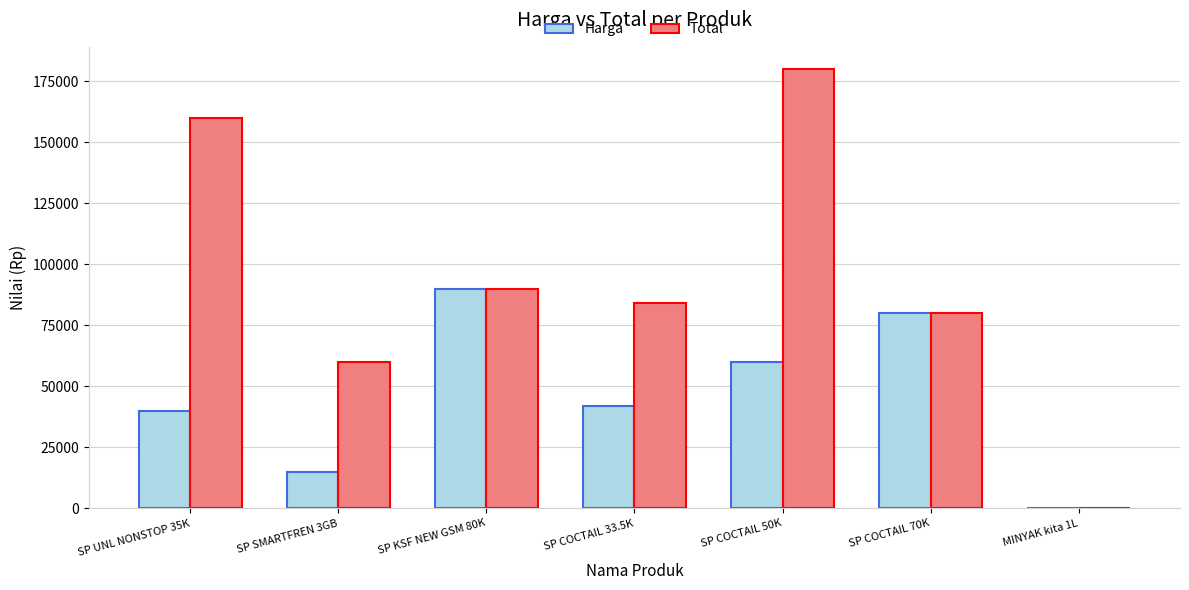

What is the spread (max minus min) of values at SP SMARTFREN 3GB?

45000